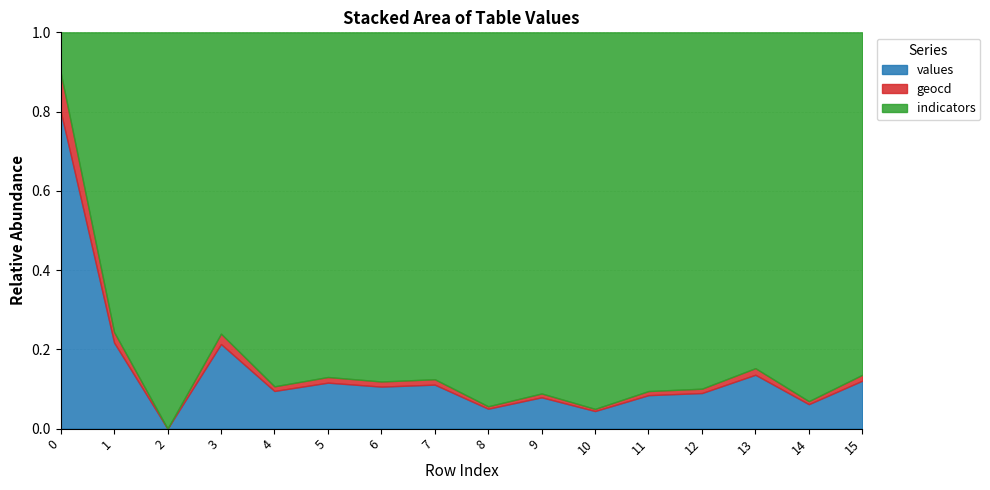

Is the value of geocd at 4 greater than the value of values at 6?

No